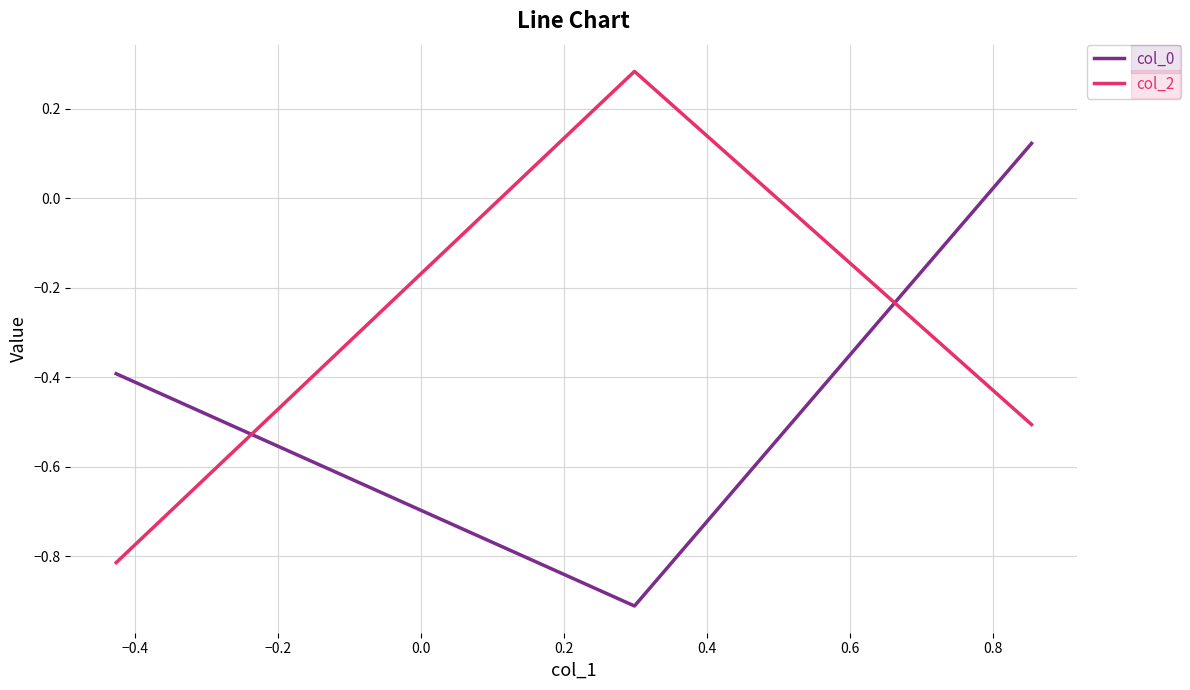

What is the average value of the col_2 series?

-0.3